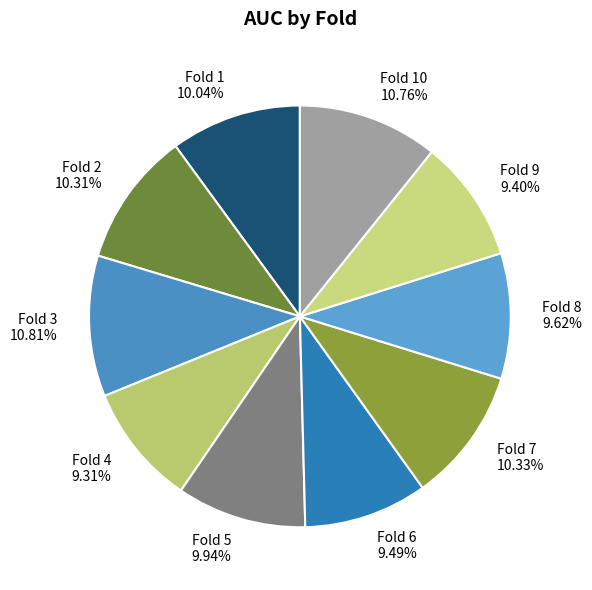

Do Fold 1 10.04% and Fold 6 9.49% together represent more than half of the pie?

No